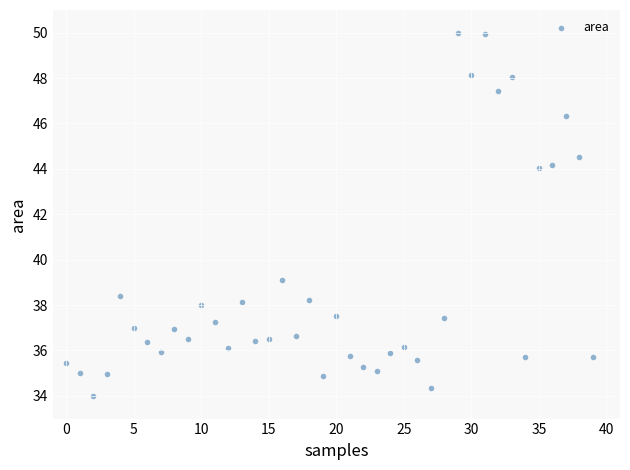

What is the range of Y values (max minus min)?

16.0